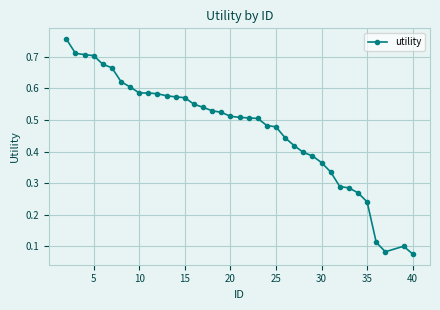

What is the sum of all values?

17.9